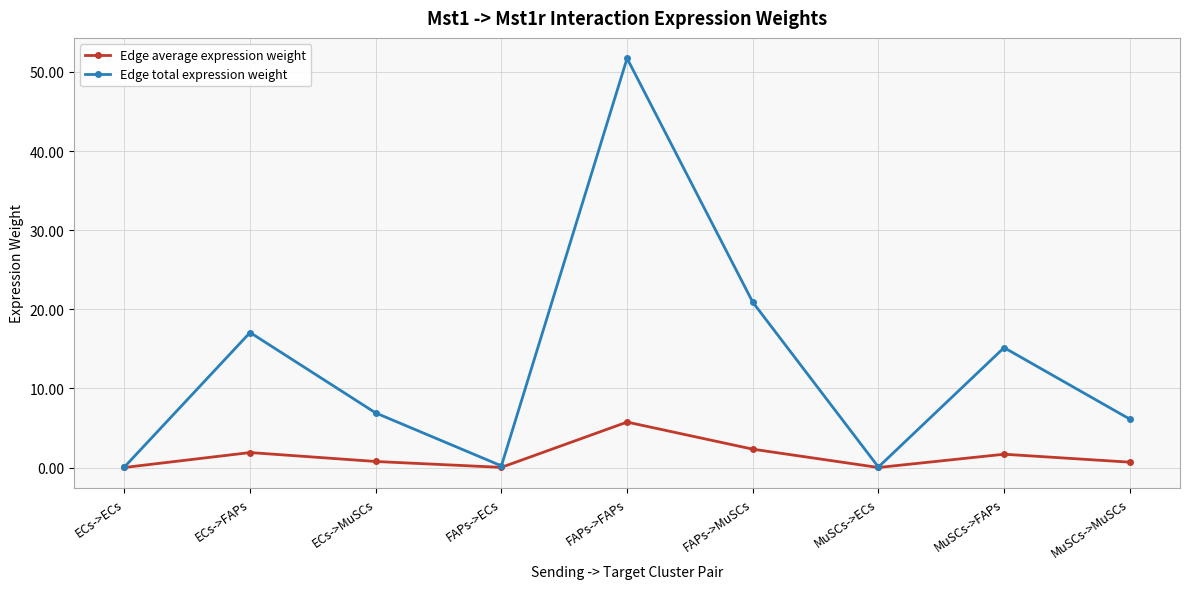

How many distinct data groups are displayed?

2